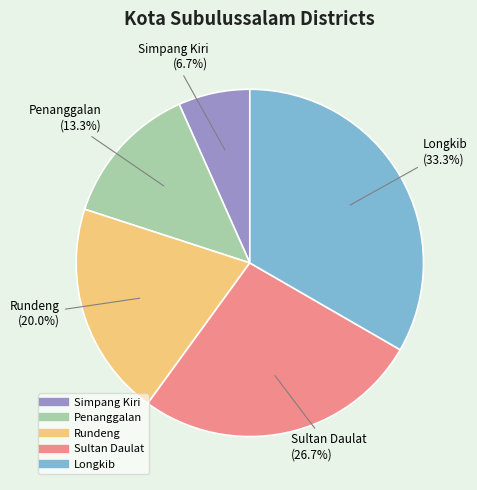

Is it true that Penanggalan is 4% of the pie?

False